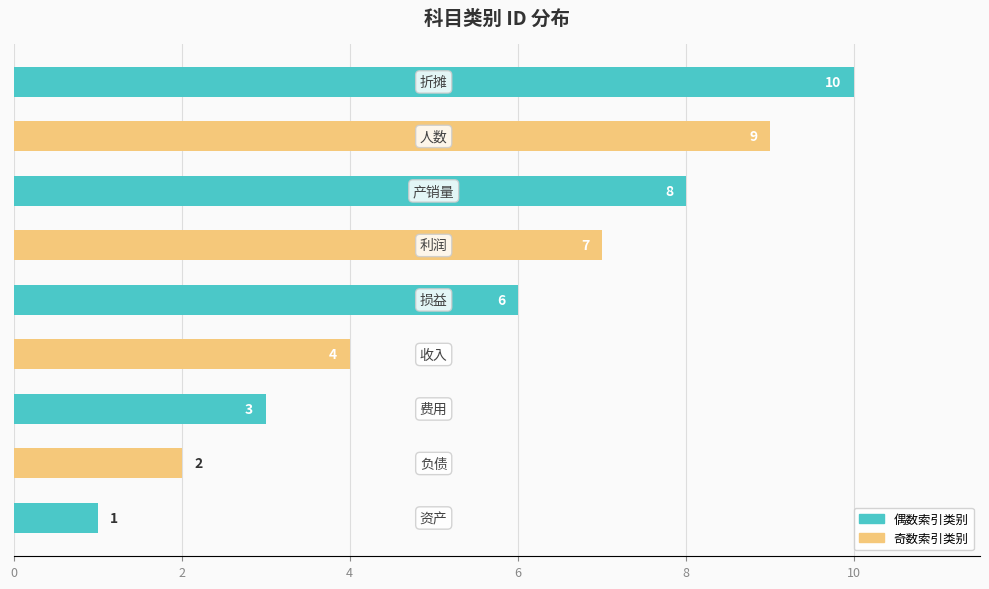

What is the sum of all values?

50